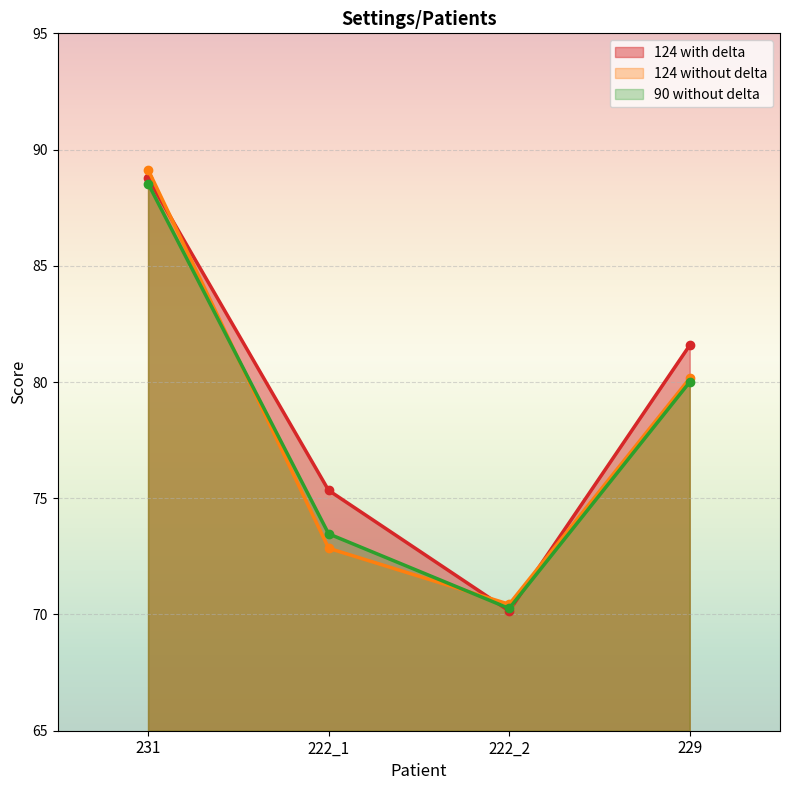

Count the number of data series in this chart.

3